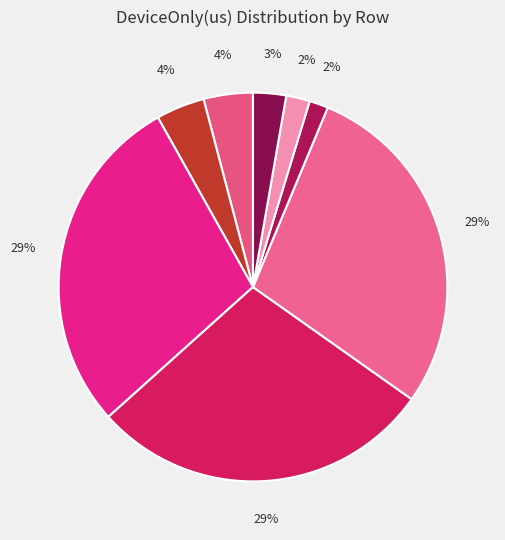

How many slices are in this pie chart?

8